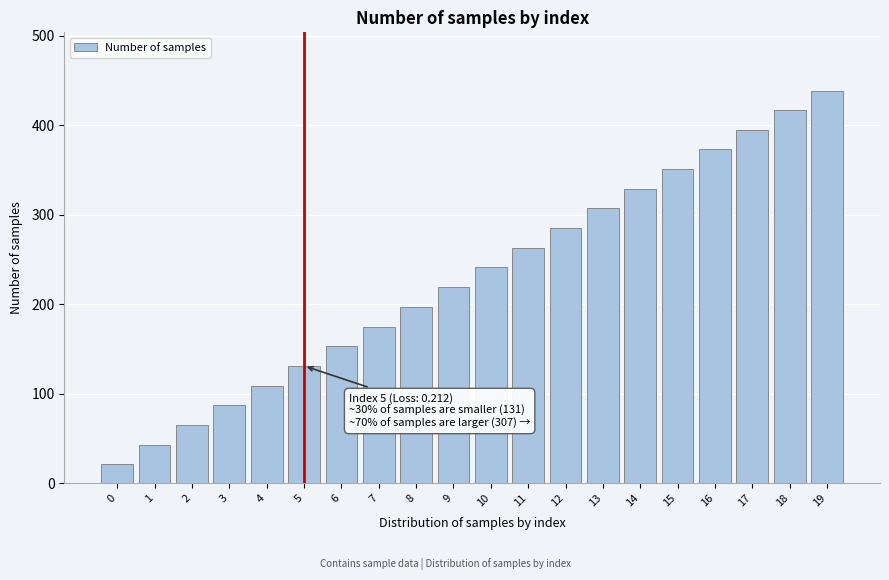

Reading left to right, list all the values displayed in this chart.

0=21	1=43	2=65	3=87	4=109	5=131	6=153	7=175	8=197	9=219	10=241	11=263	12=285	13=307	14=329	15=351	16=373	17=395	18=417	19=438